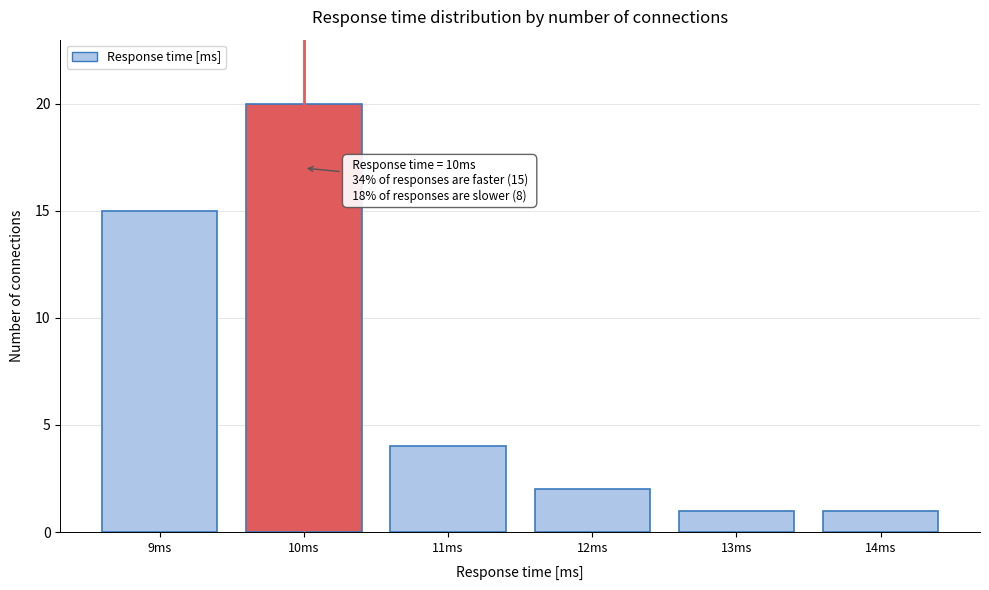

Over which range of the x-axis is the bar tallest?

9.5 to 10.5